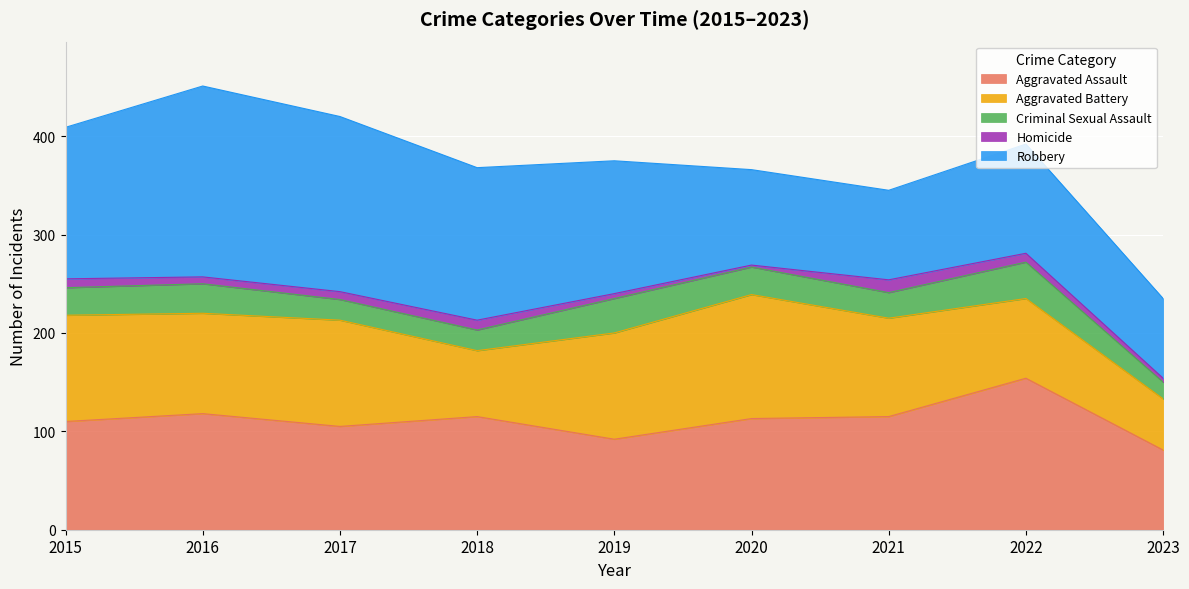

What is the difference between the highest and lowest values at 2019?

130